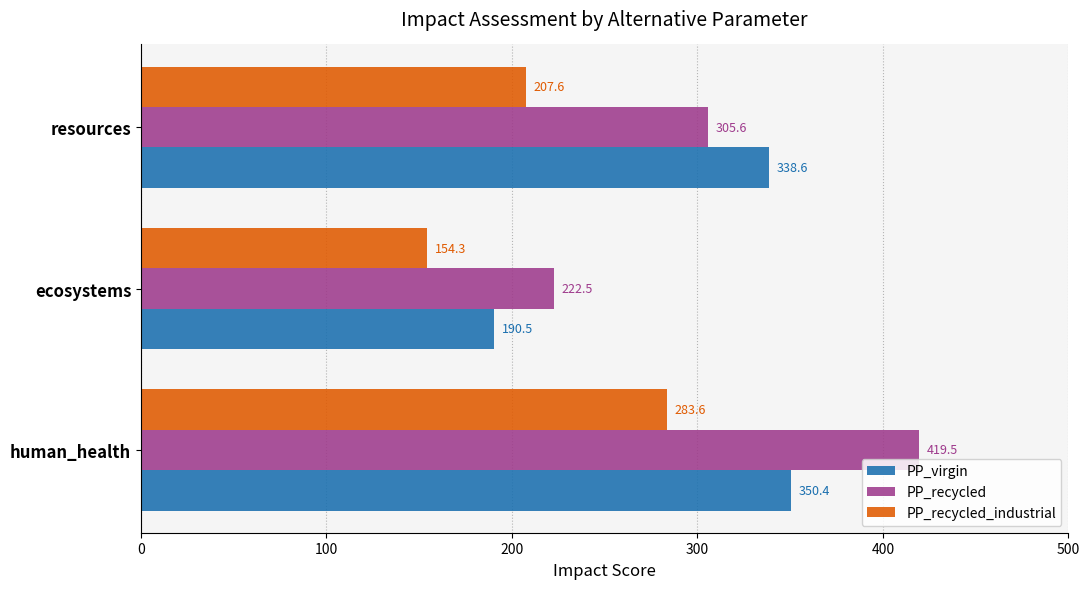

List the labels in order of PP_recycled value, smallest first.

ecosystems, resources, human_health